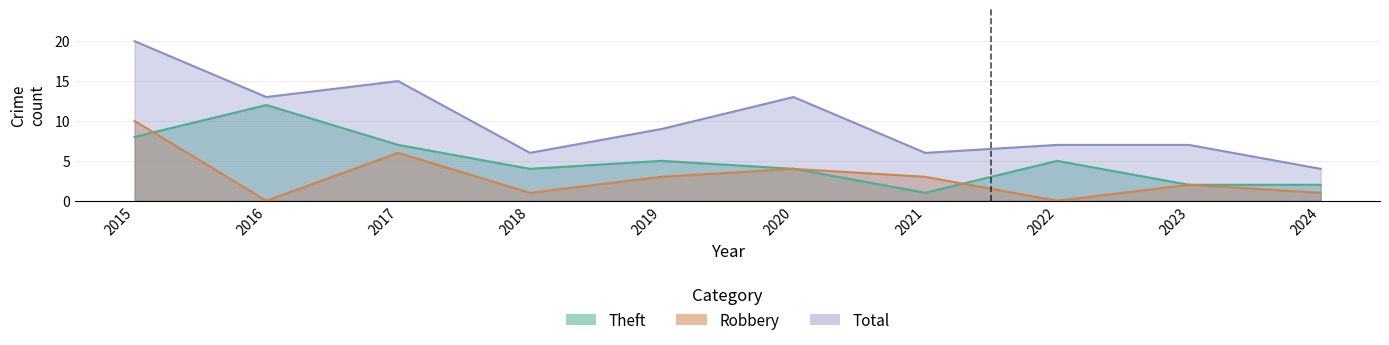

Reading left to right, list all the values displayed in this chart.

Theft: 8	12	7	4	5	4	1	5	2	2
Robbery: 10	0	6	1	3	4	3	0	2	1
Total: 20	13	15	6	9	13	6	7	7	4